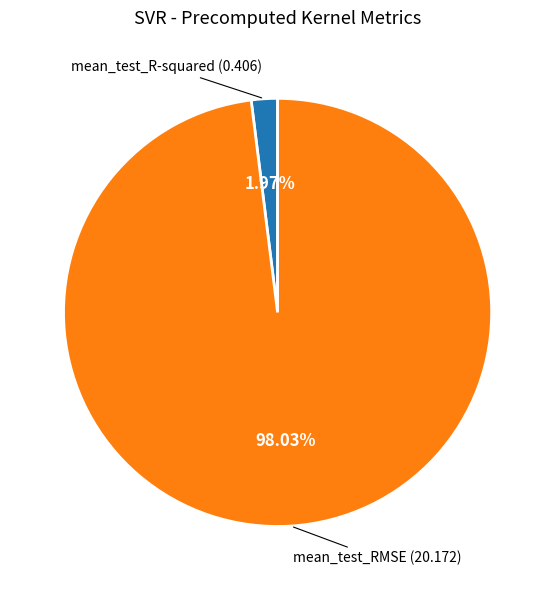

How many segments does this pie chart have?

2